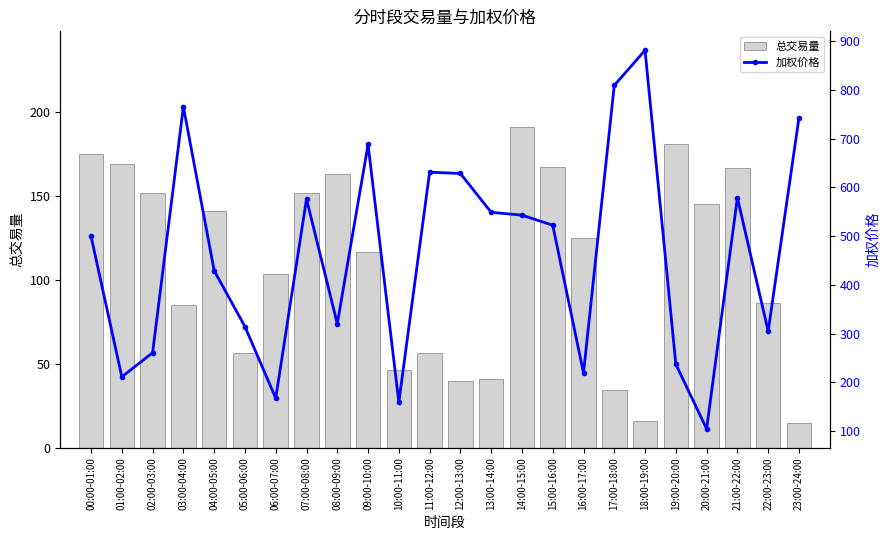

What position from the left is 22:00-23:00?

23